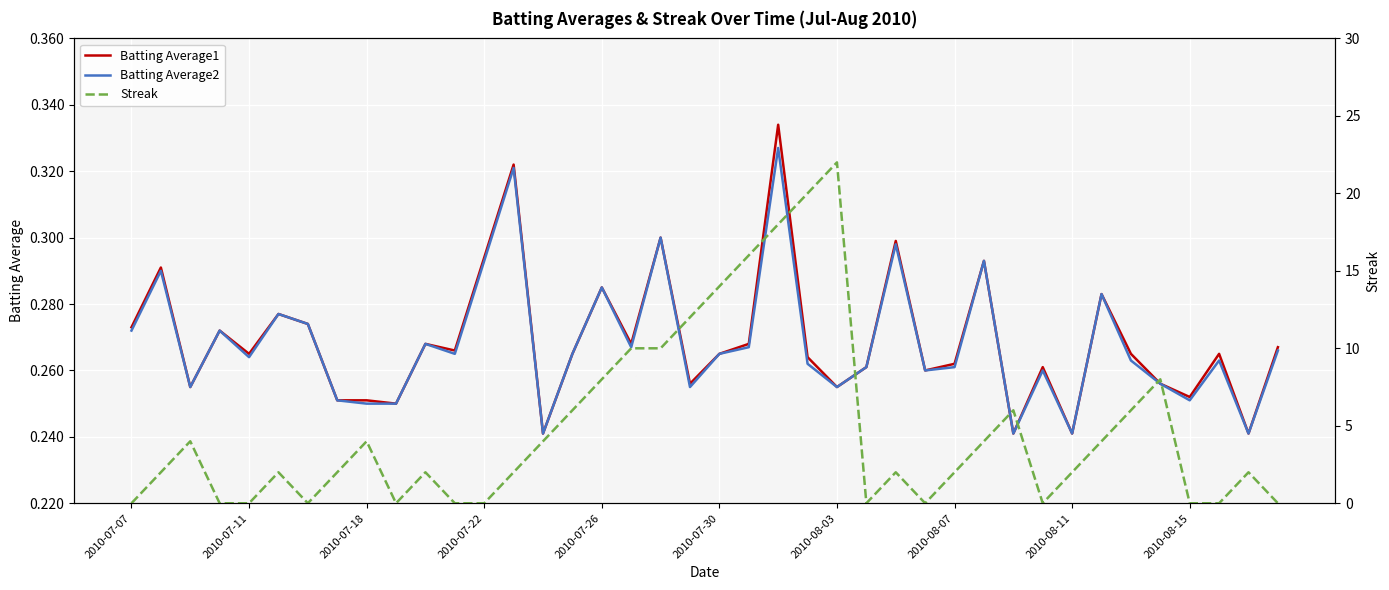

At how many categories does at least one series exceed 14?

4